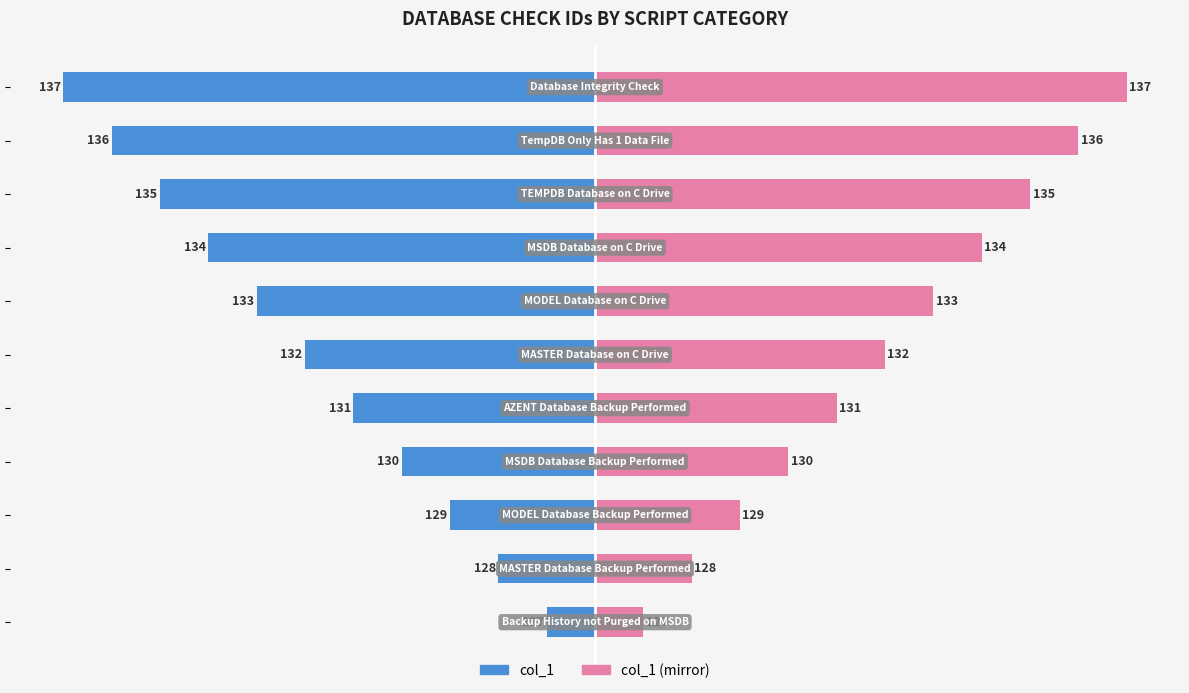

Which series has the widest spread of values?

col_1 (ID)